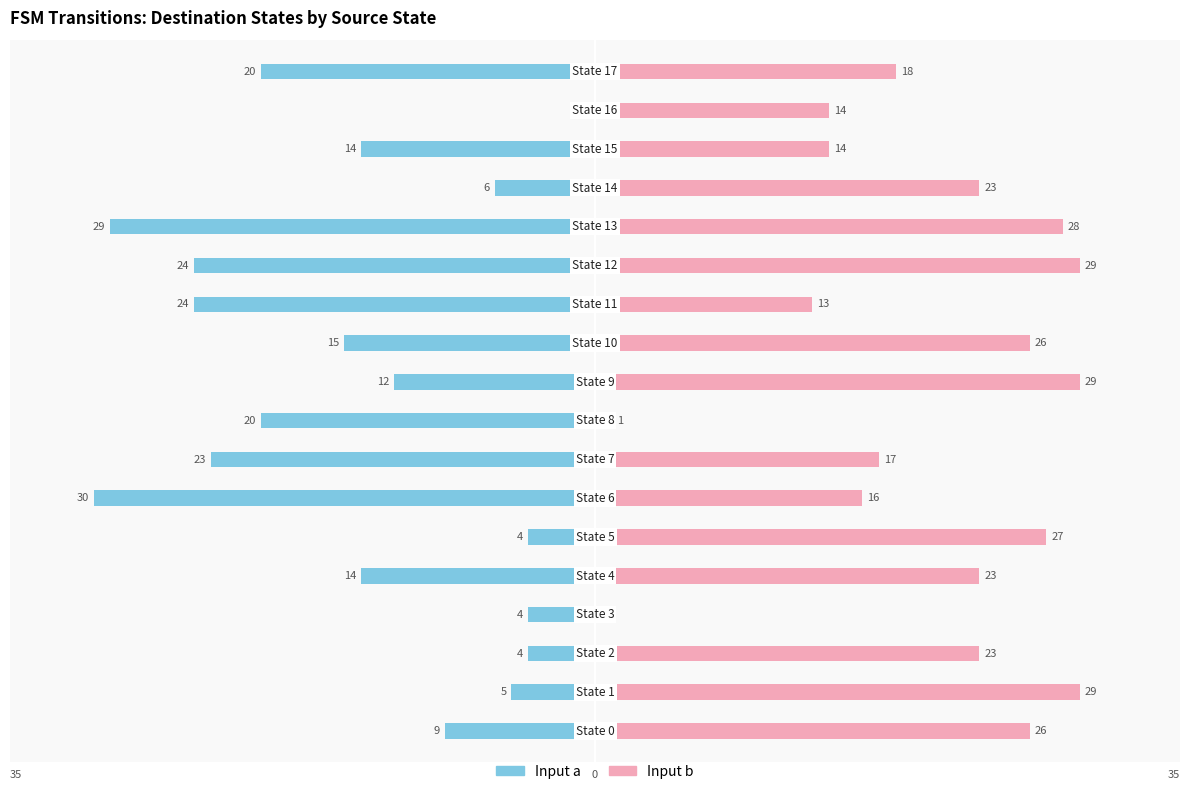

List the series in order of their overall mean, lowest first.

Input a, Input b